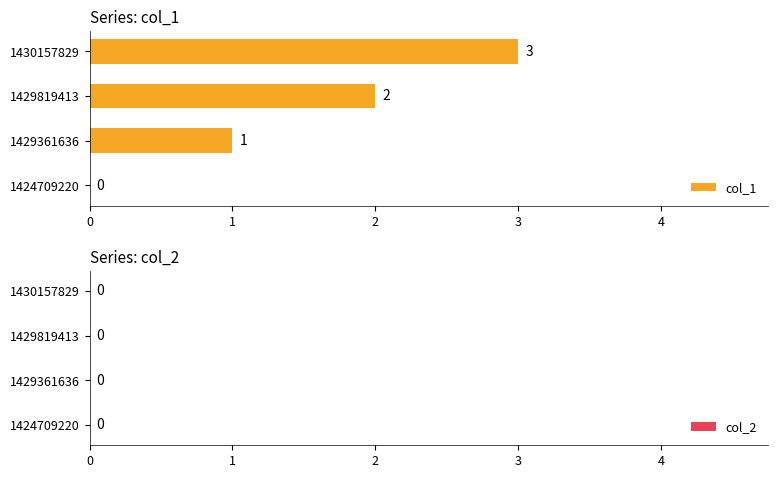

What is the greatest value displayed?

3